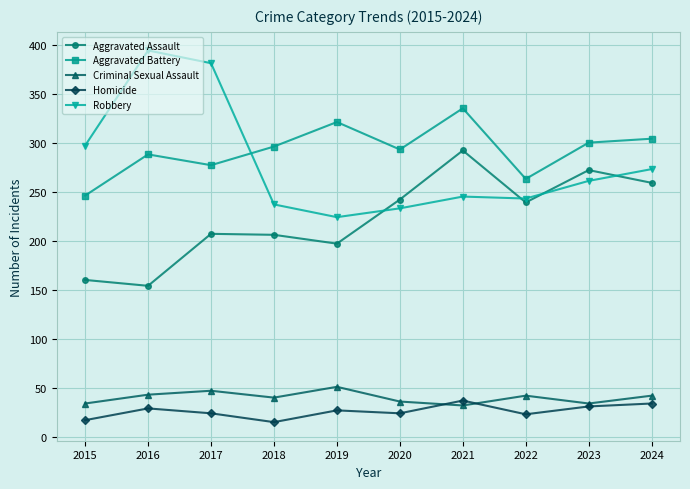

What is the average value of the Robbery series?

279